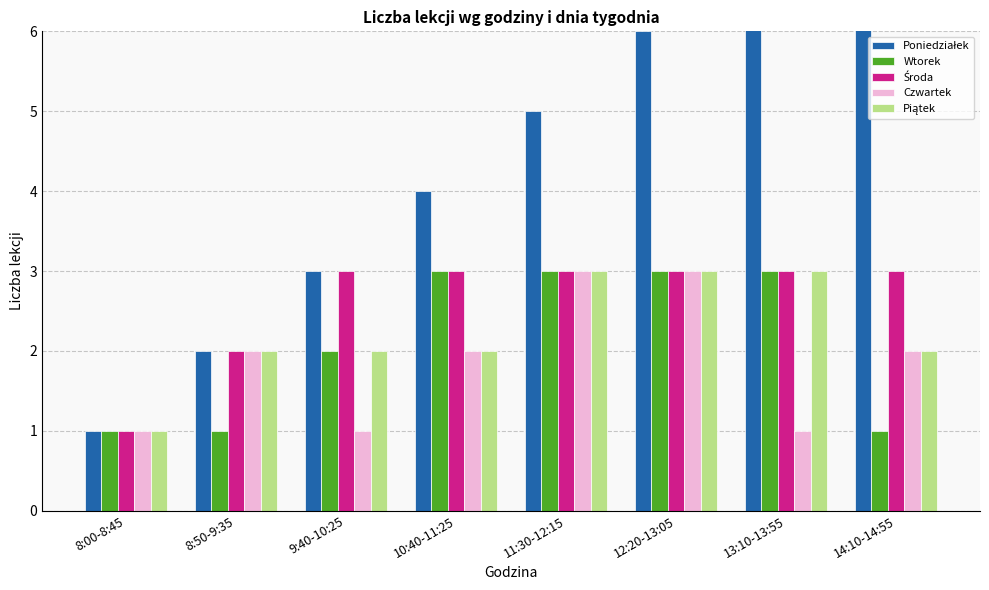

Is it true that Poniedziałek equals 14 at 14:10-14:55?

False